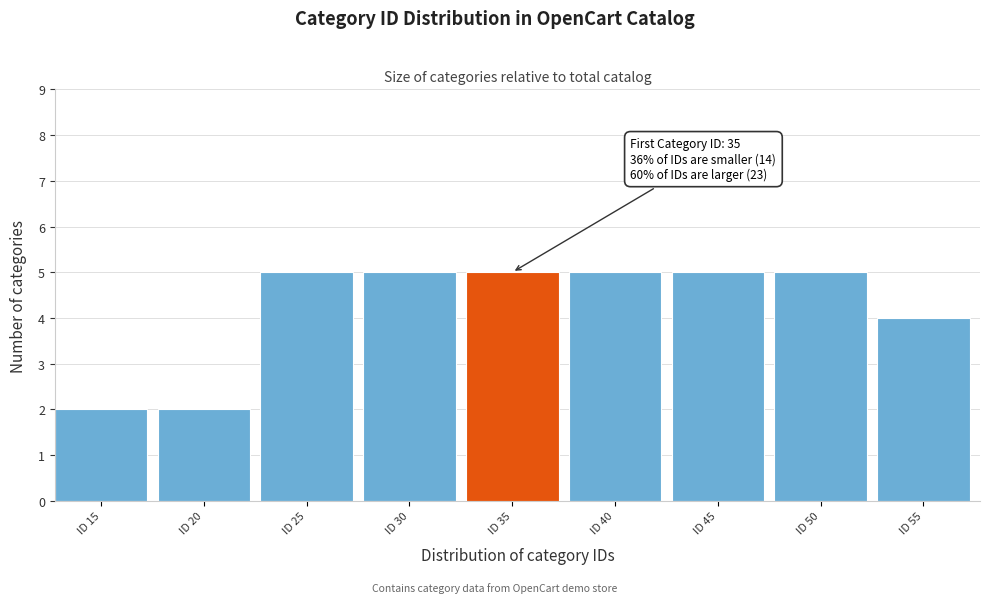

Reading left to right, extract all data points from this chart.

2	2	5	5	5	5	5	5	4